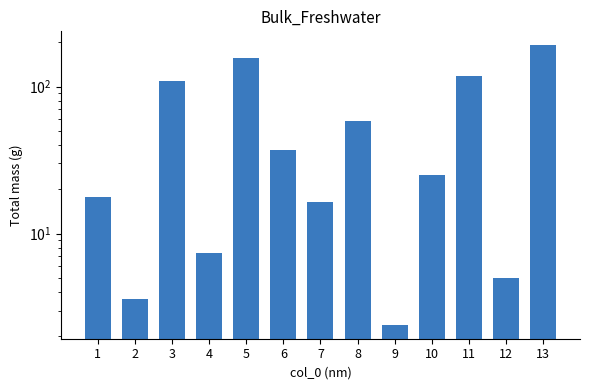

Between 1 and 9, which is larger?

1